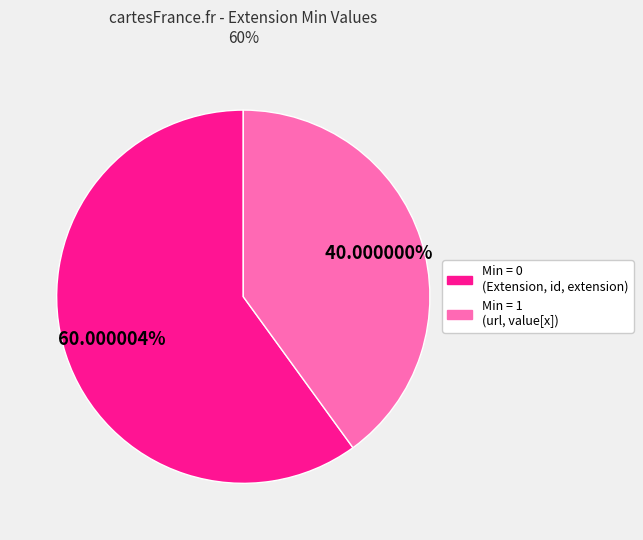

Is there a majority slice in this chart?

Yes